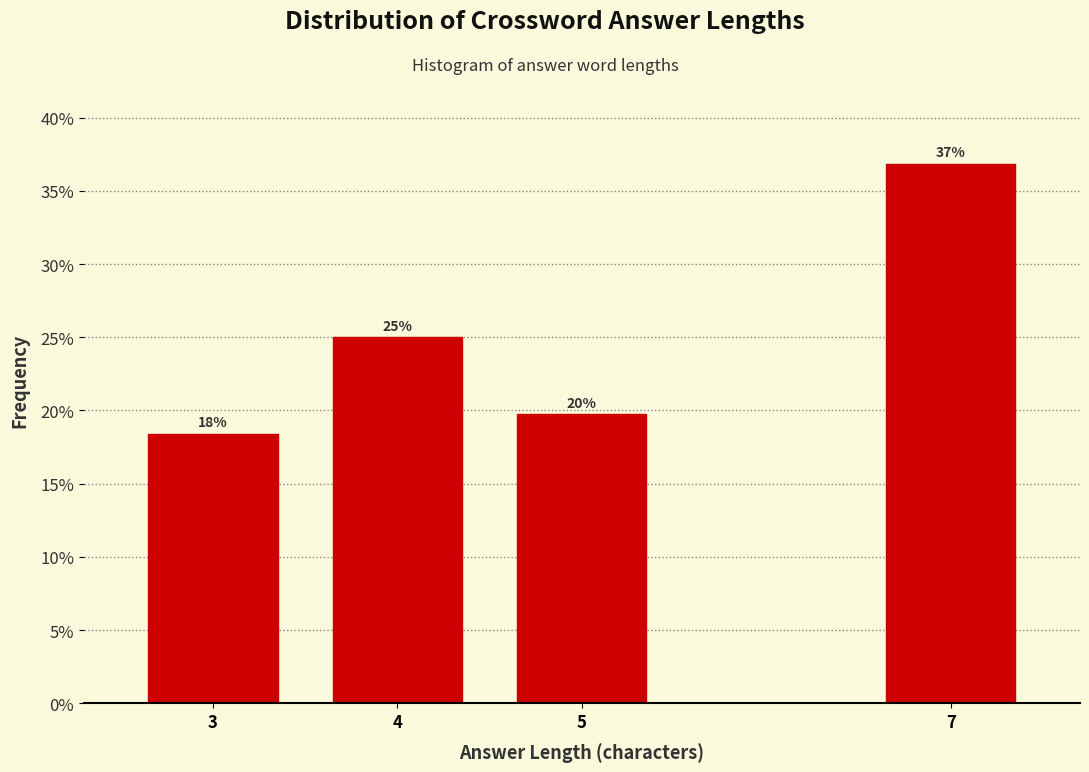

What is the value of the 1st bar from the left?

18.4